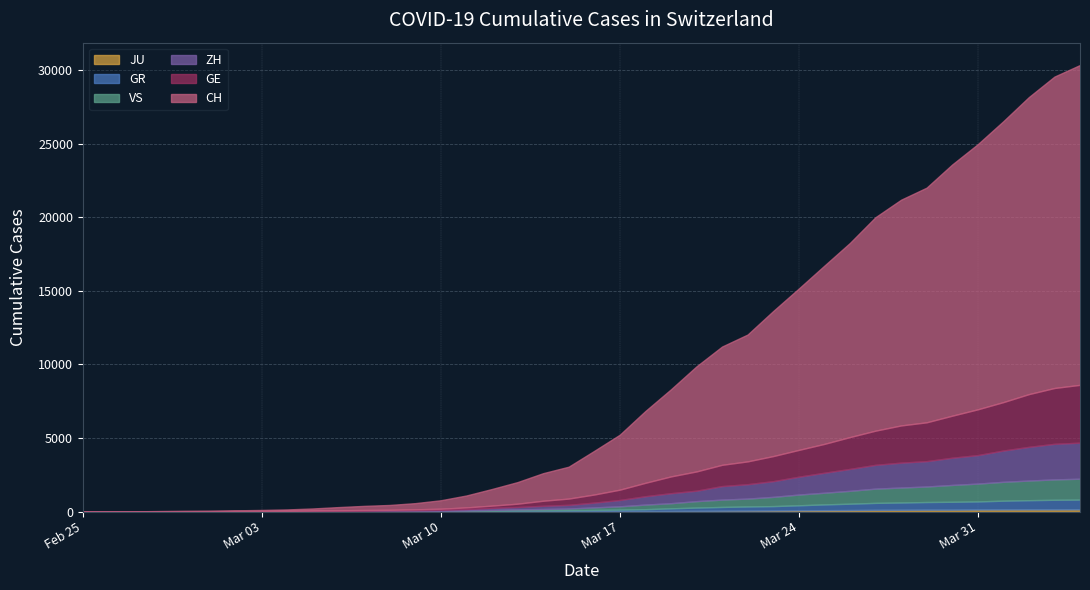

True or false: GR has a value of 18 at 2020-03-08.

True